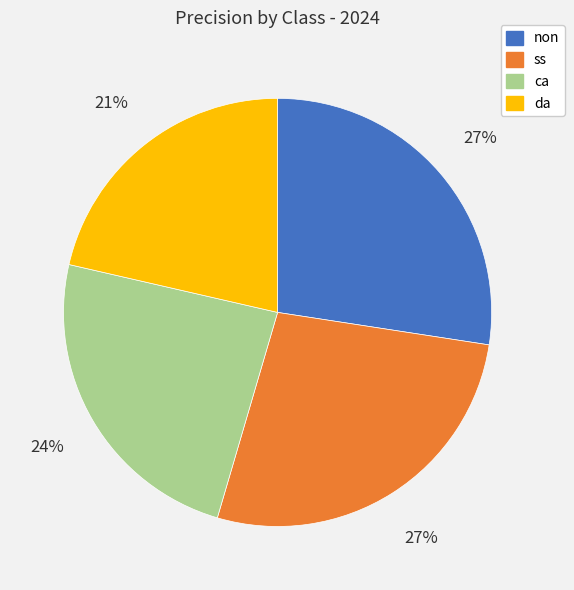

To the nearest percent, what percentage of the pie is ca?

24%